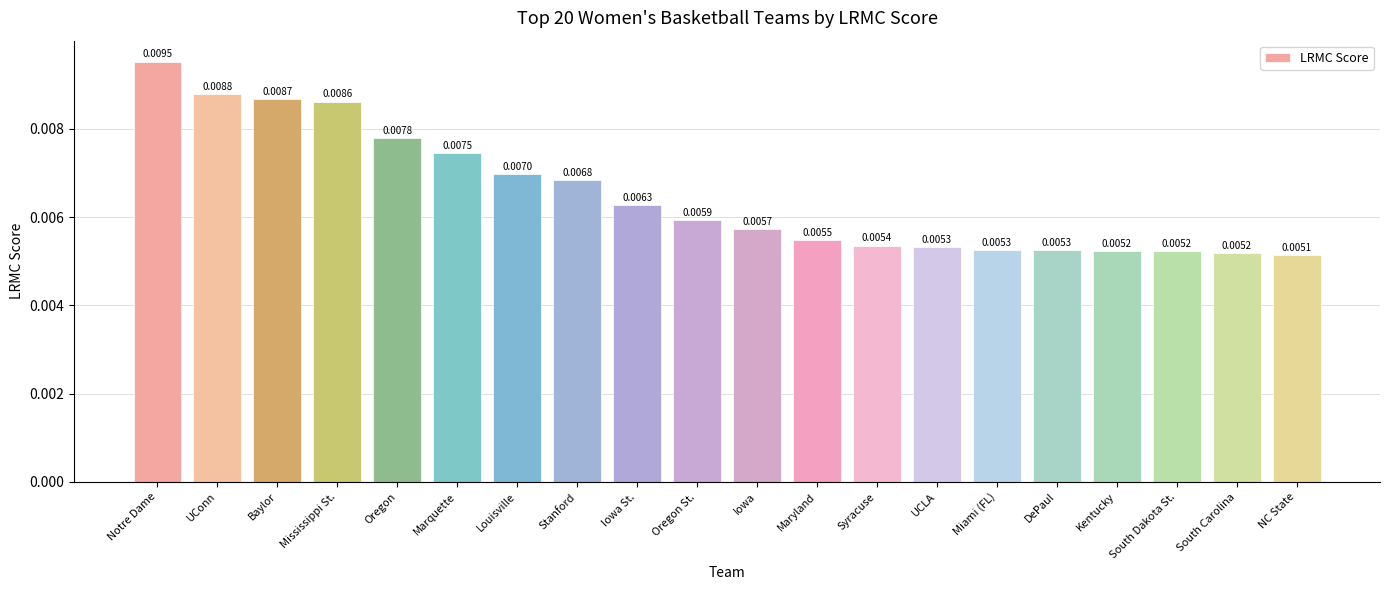

Which label corresponds to the largest value in the chart?

Notre Dame